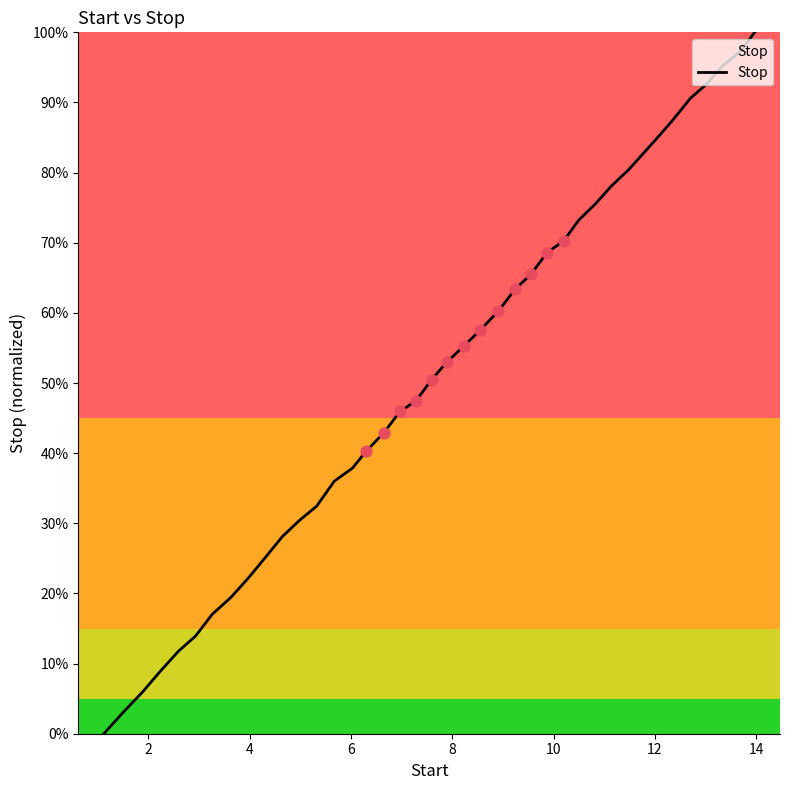

Is this an area chart (filled region under the line)?

Yes